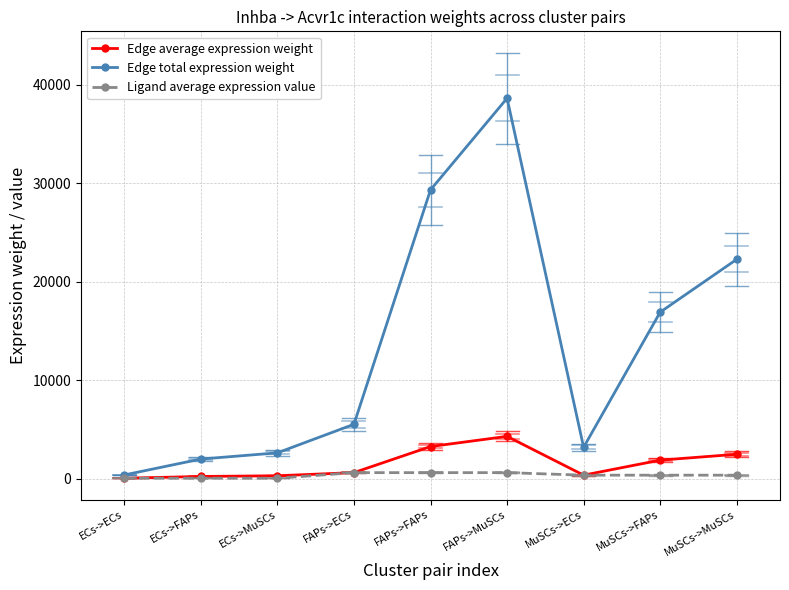

What is the difference between the maximum and minimum values in the Edge total expression weight series?

38237.5